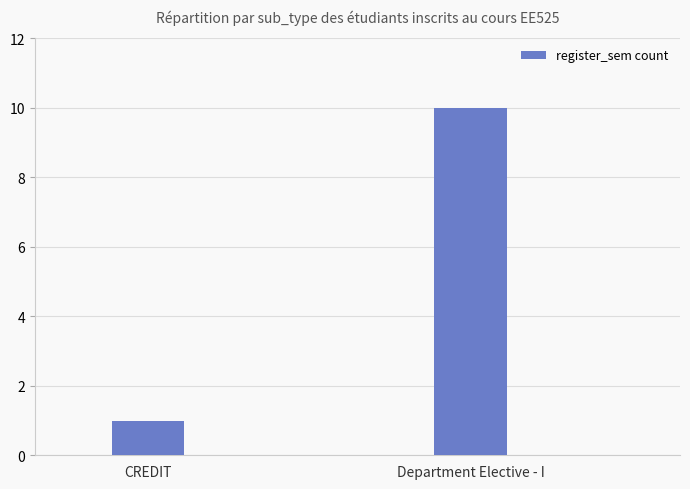

How many bars are there in total?

2